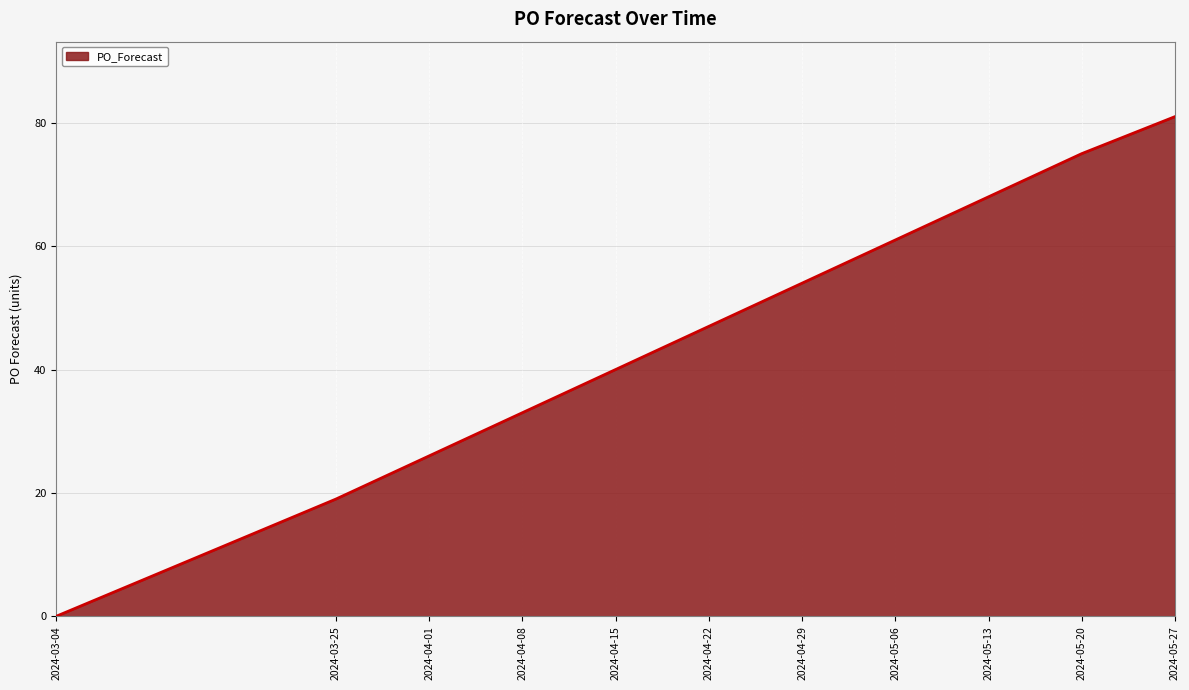

What position from the left is 2024-05-13?

9